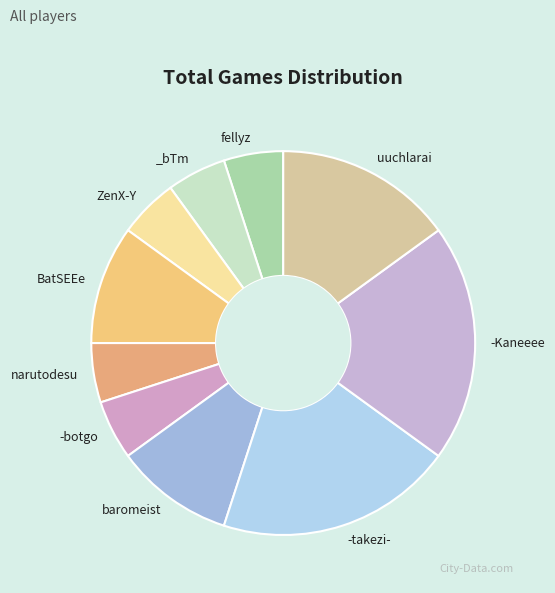

To the nearest percent, what is the average slice percentage?

10%